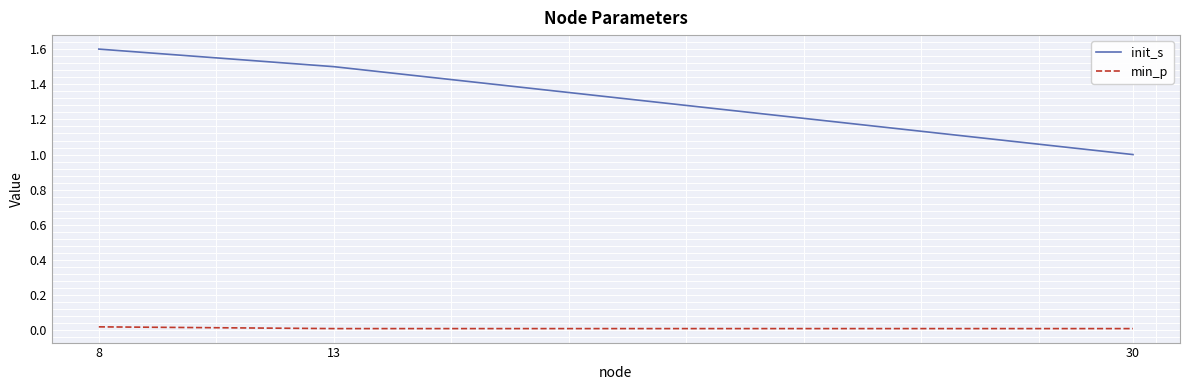

Which series has the widest spread of values?

init_s